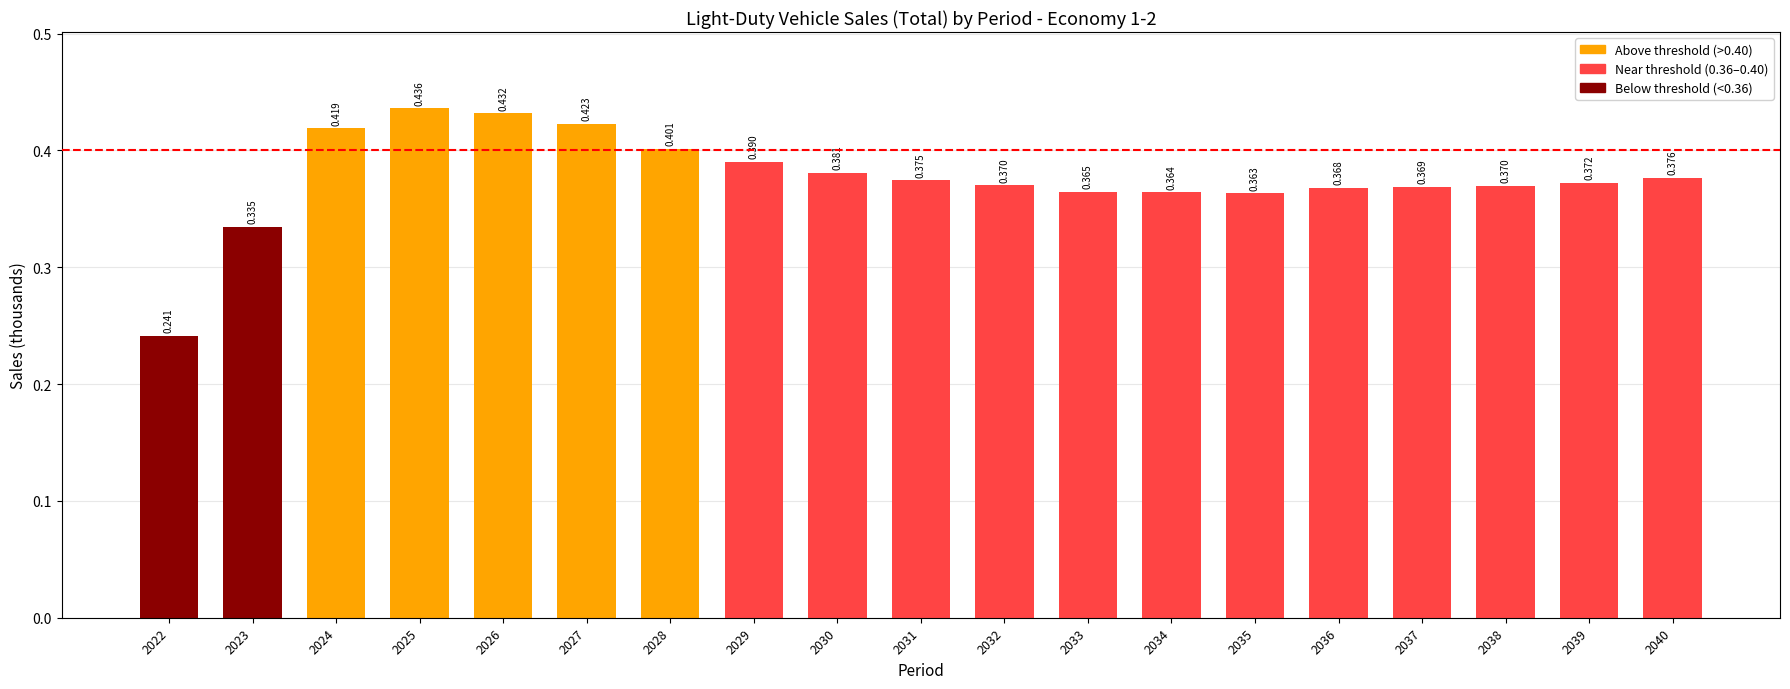

What is the value of the 5th bar from the left?

0.4